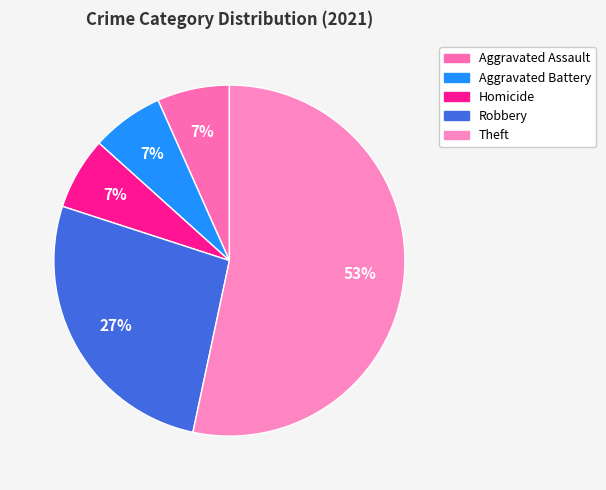

How many slices are in this pie chart?

5